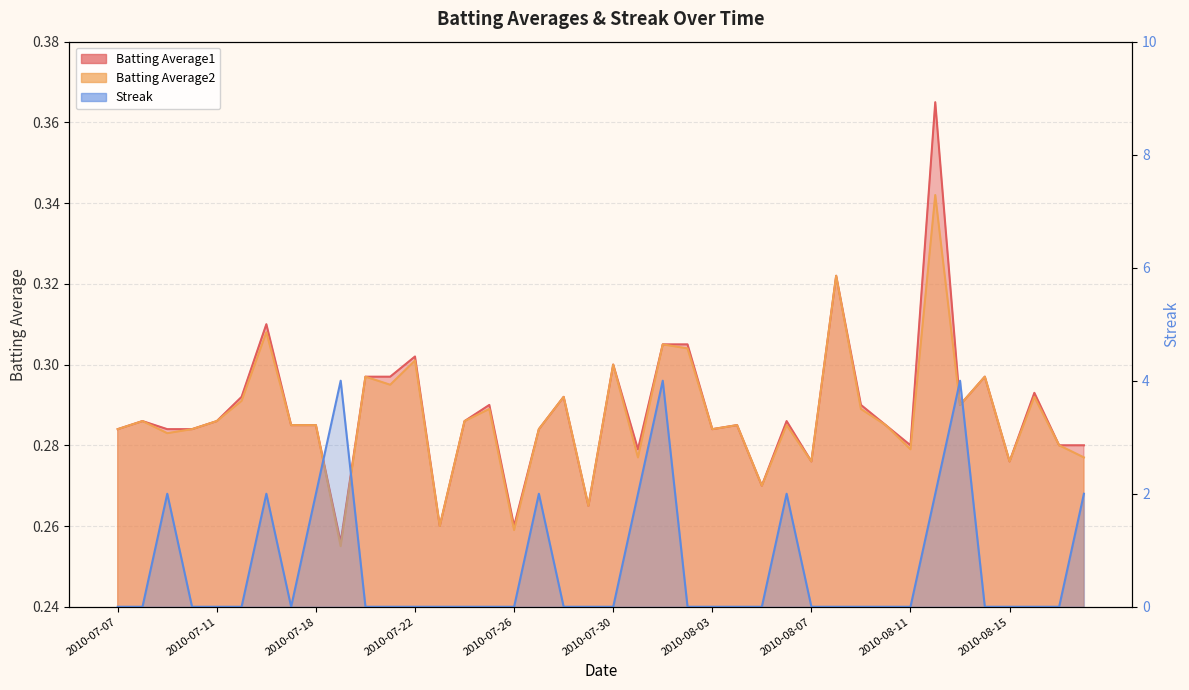

After their last crossing, which series has the higher values: Batting Average2 or Streak?

Streak